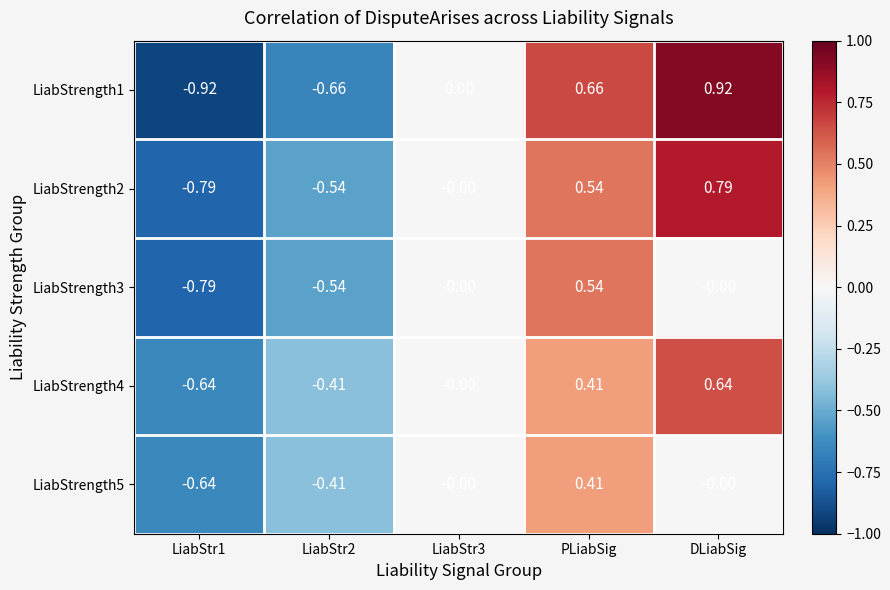

Is the value of LiabStrength4 at DLiabSig greater than the value of LiabStrength2 at LiabStr1?

Yes